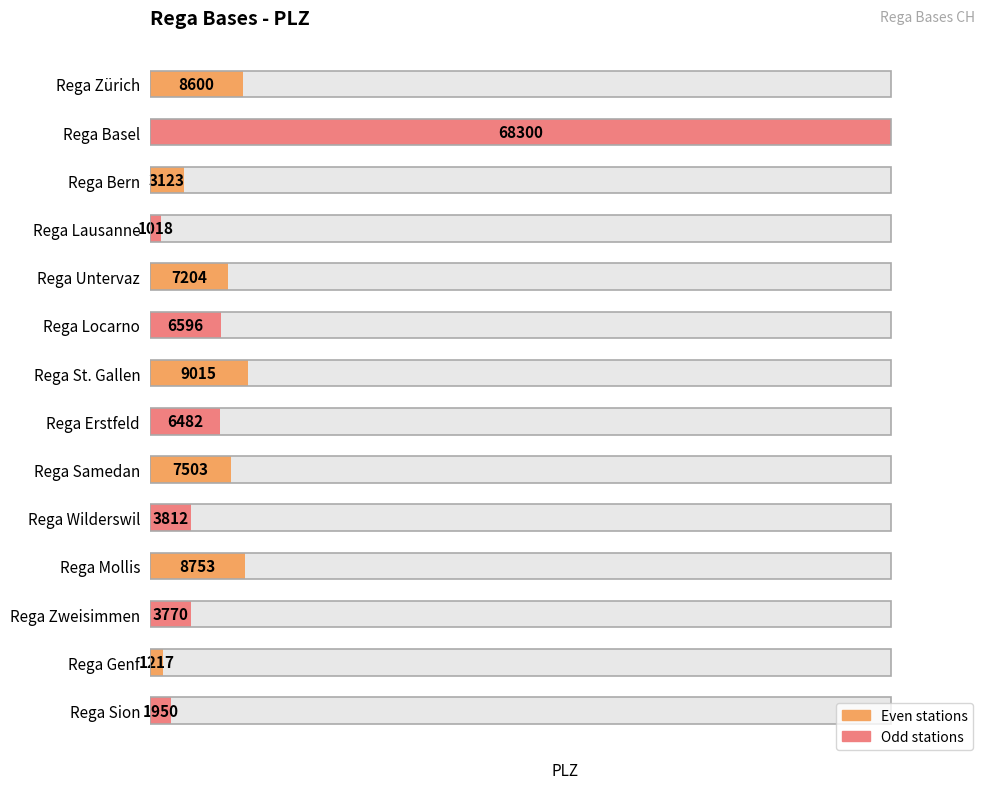

How many values are below 6596?

7